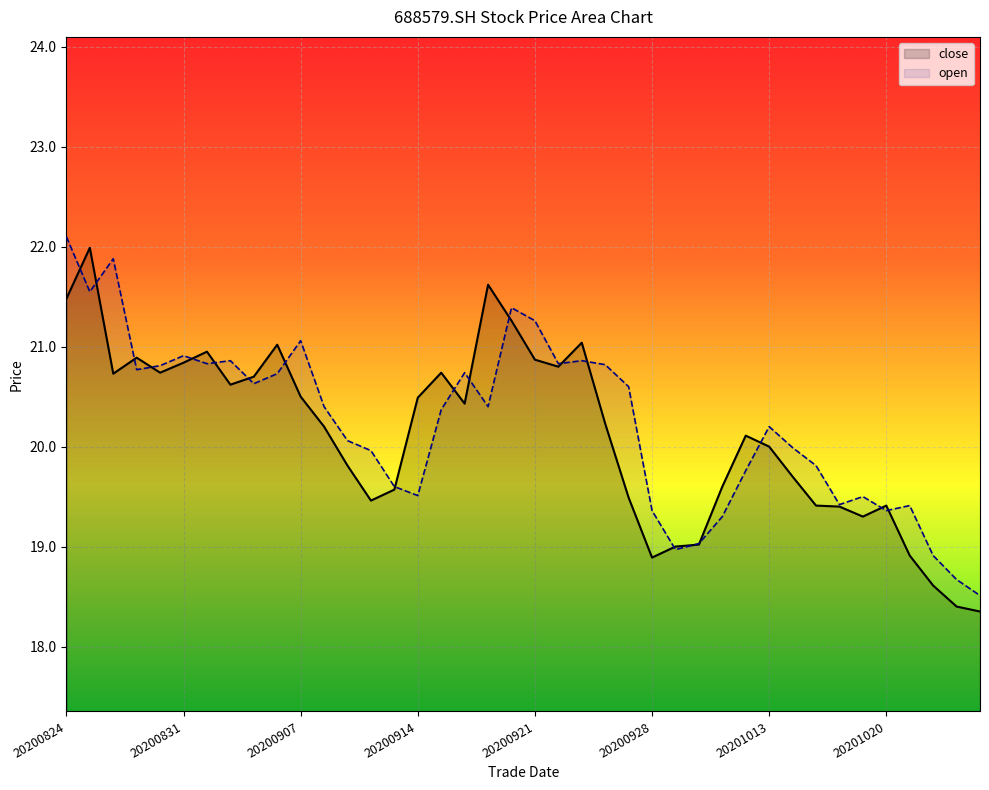

How many lines are shown in the chart?

2